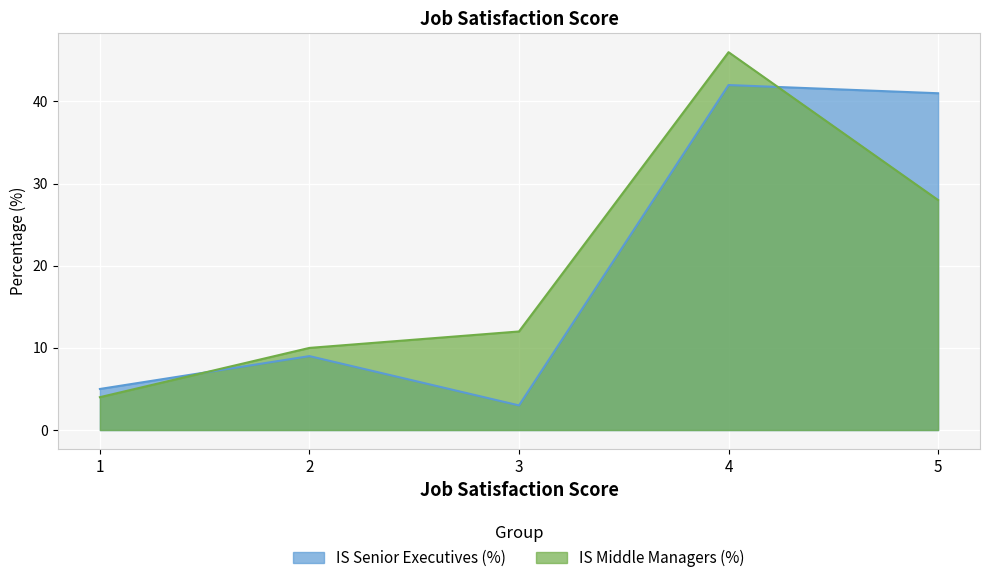

At 1, list the series in order from smallest to largest.

IS Middle Managers (%), IS Senior Executives (%)